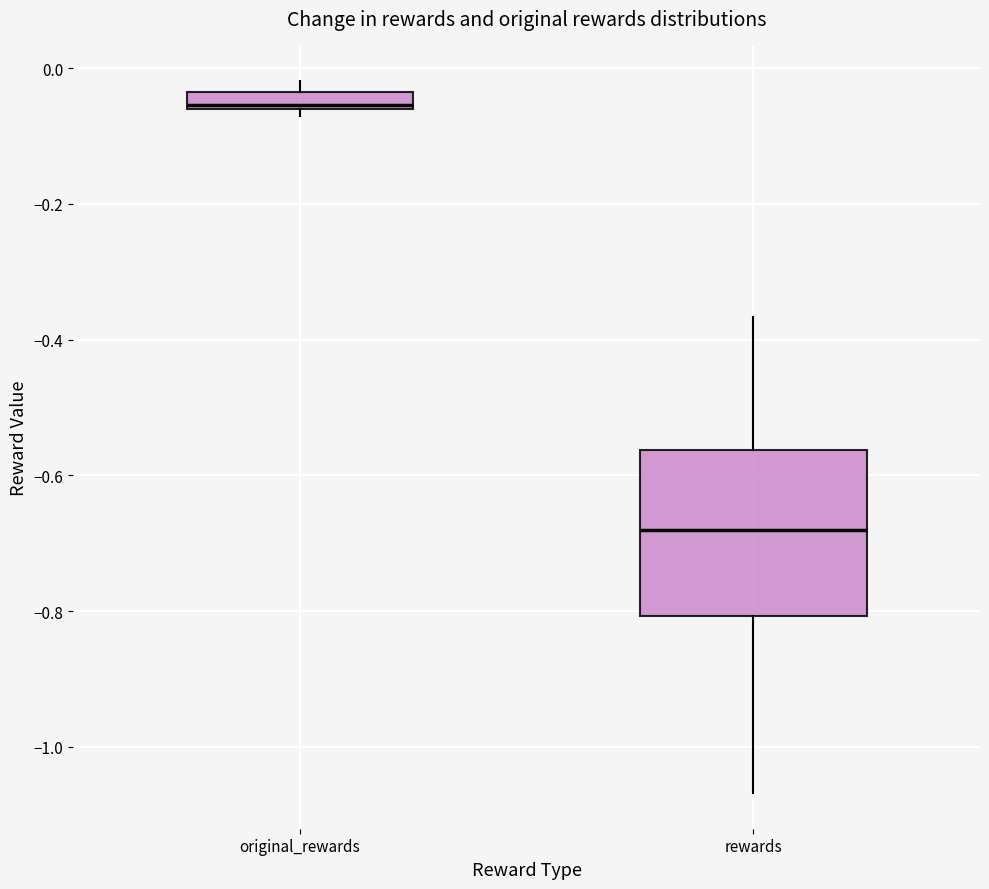

Where does the upper whisker of the box for rewards end on the y-axis? The values are not printed on the chart, so give them approximately, as read against the axis.

-0.36